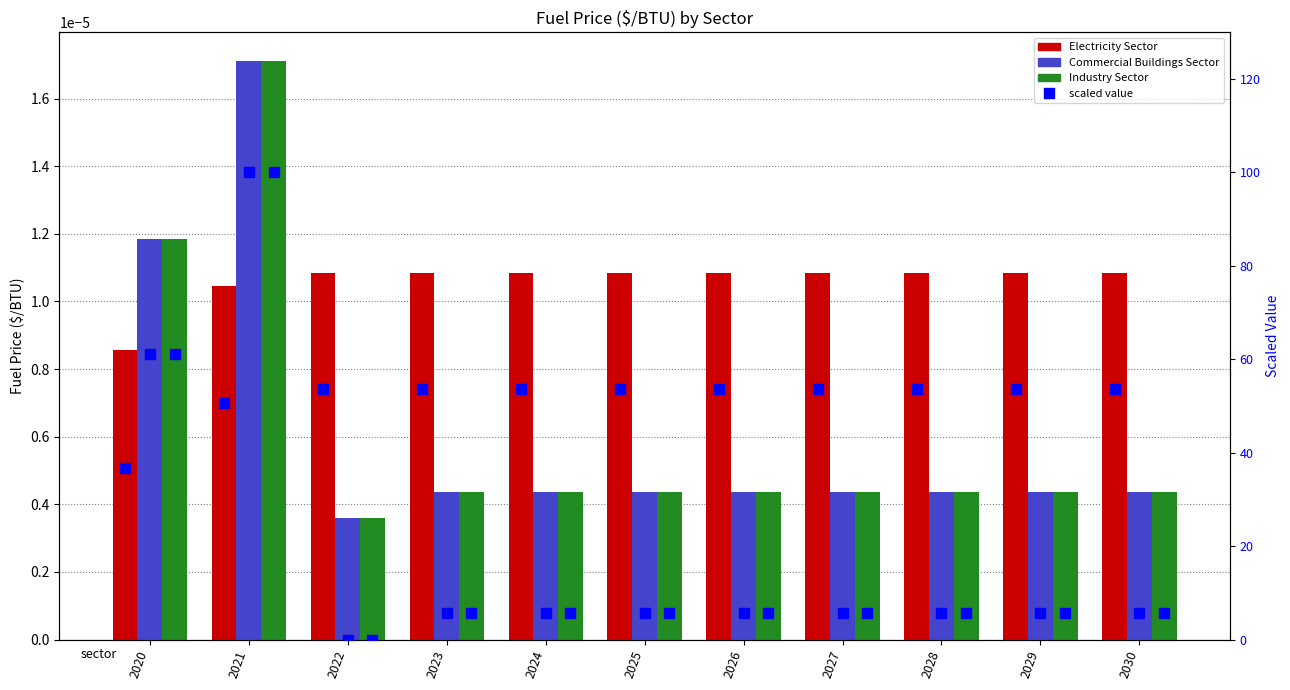

Reading left to right, extract all data points from this chart.

Electricity Sector: 0.0	0.0	0.0	0.0	0.0	0.0	0.0	0.0	0.0	0.0	0.0
Commercial Buildings Sector: 0.0	0.0	0.0	0.0	0.0	0.0	0.0	0.0	0.0	0.0	0.0
Industry Sector: 0.0	0.0	0.0	0.0	0.0	0.0	0.0	0.0	0.0	0.0	0.0
Electricity Sector (scaled): 36.8	50.7	53.6	53.6	53.6	53.6	53.6	53.6	53.6	53.6	53.6